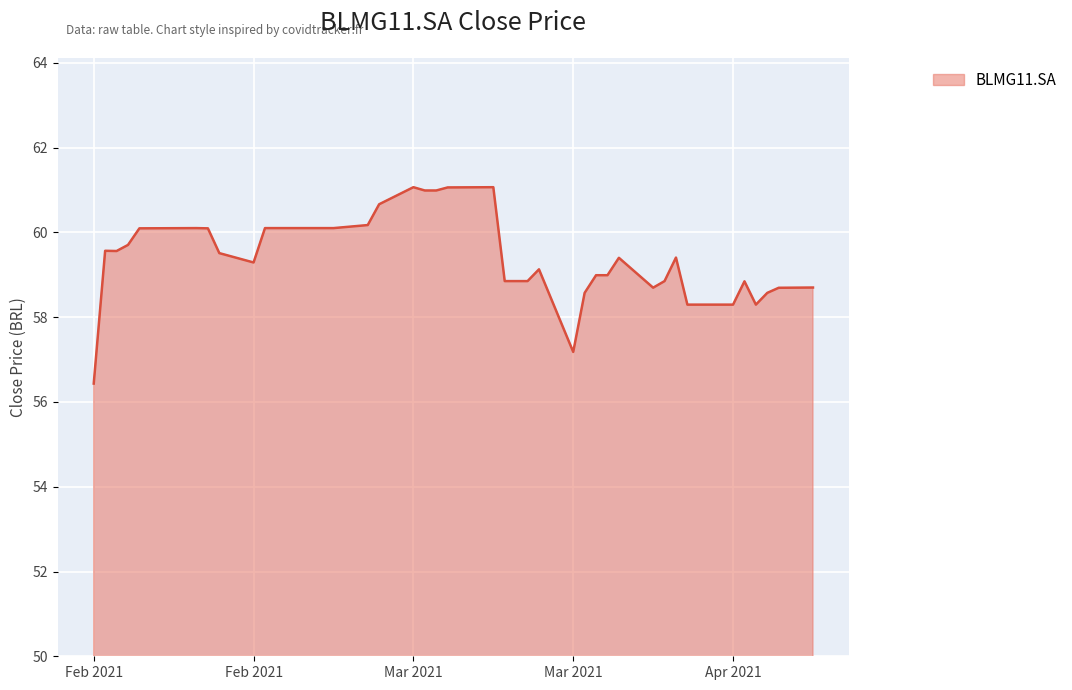

What is the maximum value shown in the chart?

61.1